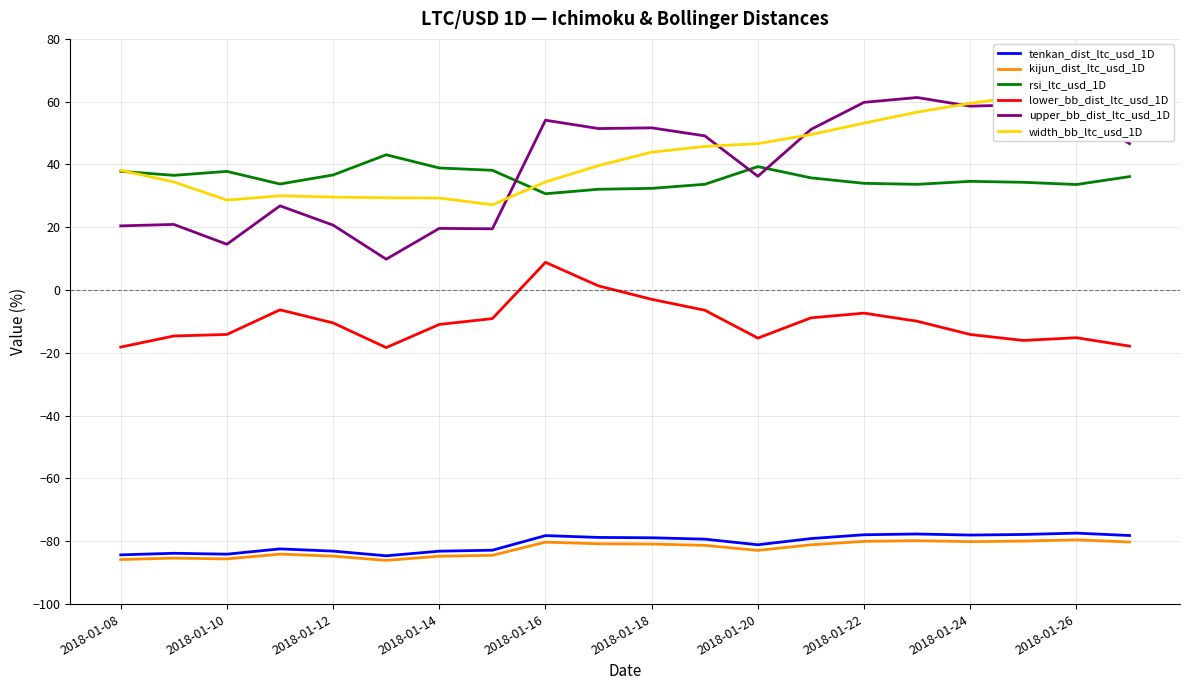

True or false: kijun_dist_ltc_usd_1D has a value of -85.6 at 2018-01-10.

True